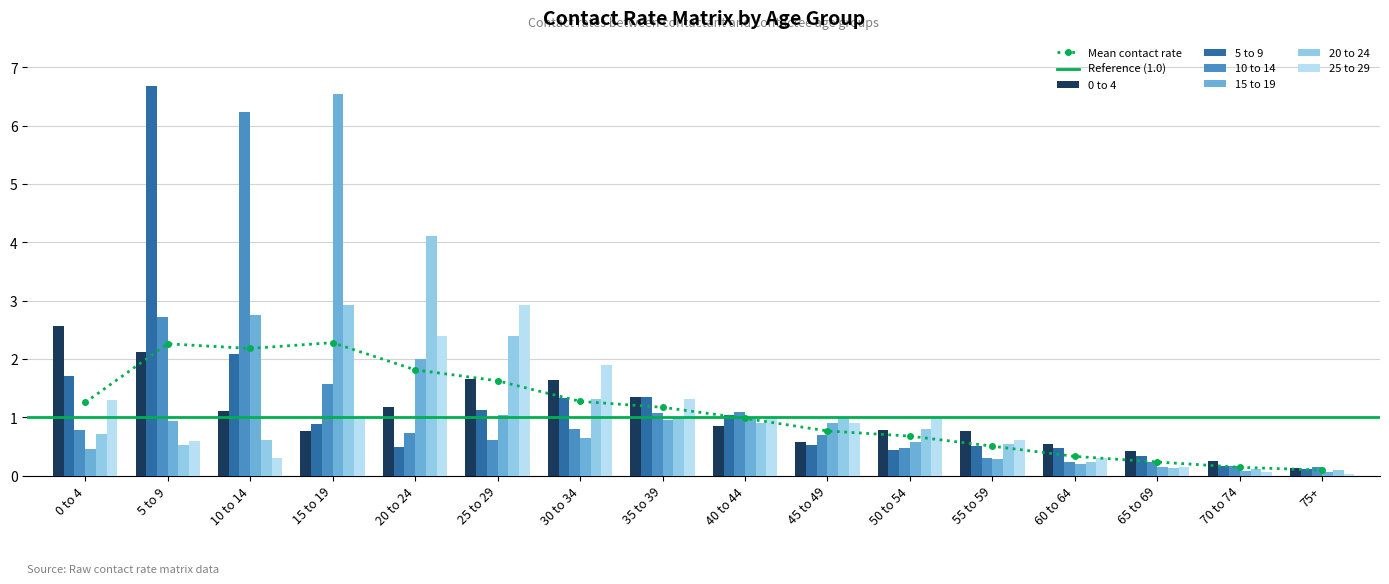

Count the number of categories in the chart.

16